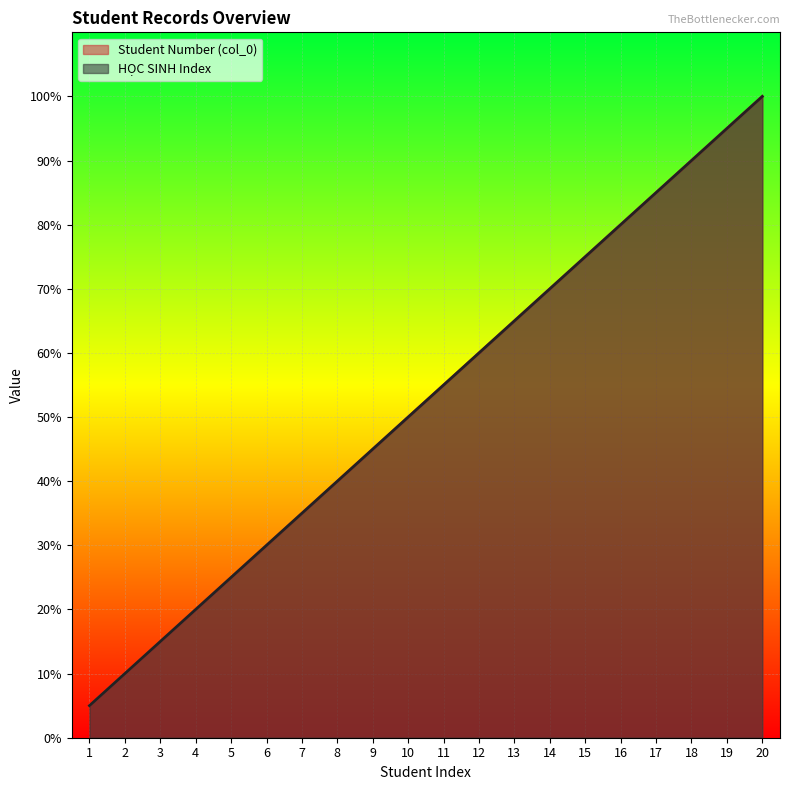

At which label does Student Number (col_0) reach its minimum?

1